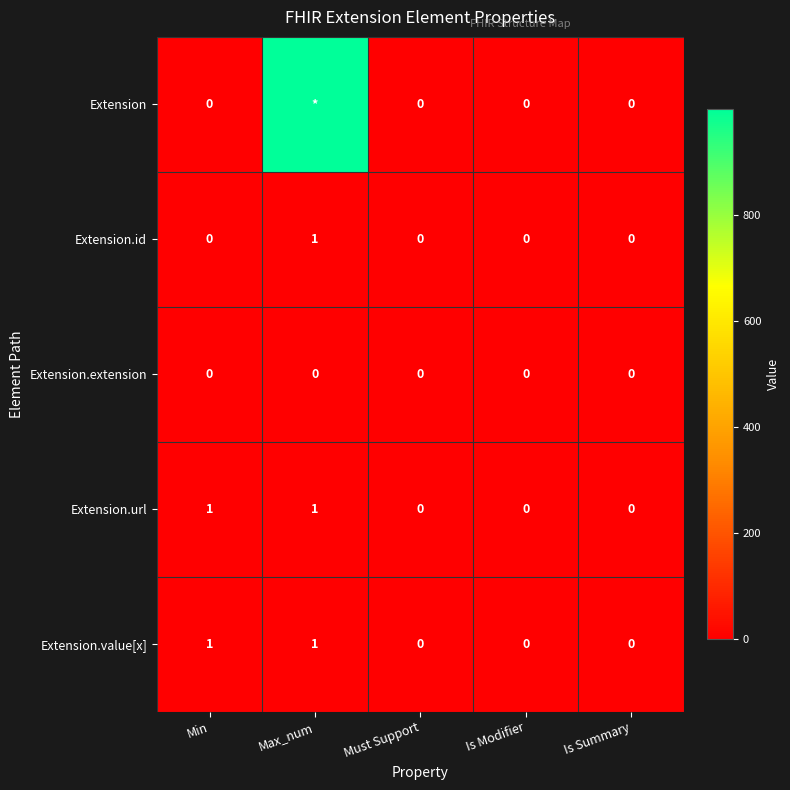

The value of Extension.value[x] at Is Modifier is 0. True or false?

True